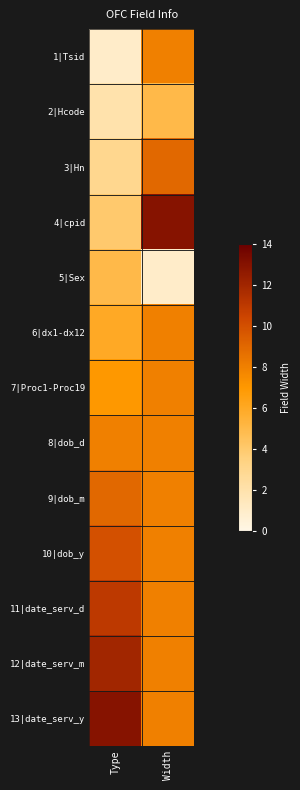

Reading right to left, transcribe all the data shown in this chart.

1|Tsid: Width=8	Type=1
2|Hcode: Width=5	Type=2
3|Hn: Width=9	Type=3
4|cpid: Width=13	Type=4
5|Sex: Width=1	Type=5
6|dx1-dx12: Width=8	Type=6
7|Proc1-Proc19: Width=8	Type=7
8|dob_d: Width=8	Type=8
9|dob_m: Width=8	Type=9
10|dob_y: Width=8	Type=10
11|date_serv_d: Width=8	Type=11
12|date_serv_m: Width=8	Type=12
13|date_serv_y: Width=8	Type=13